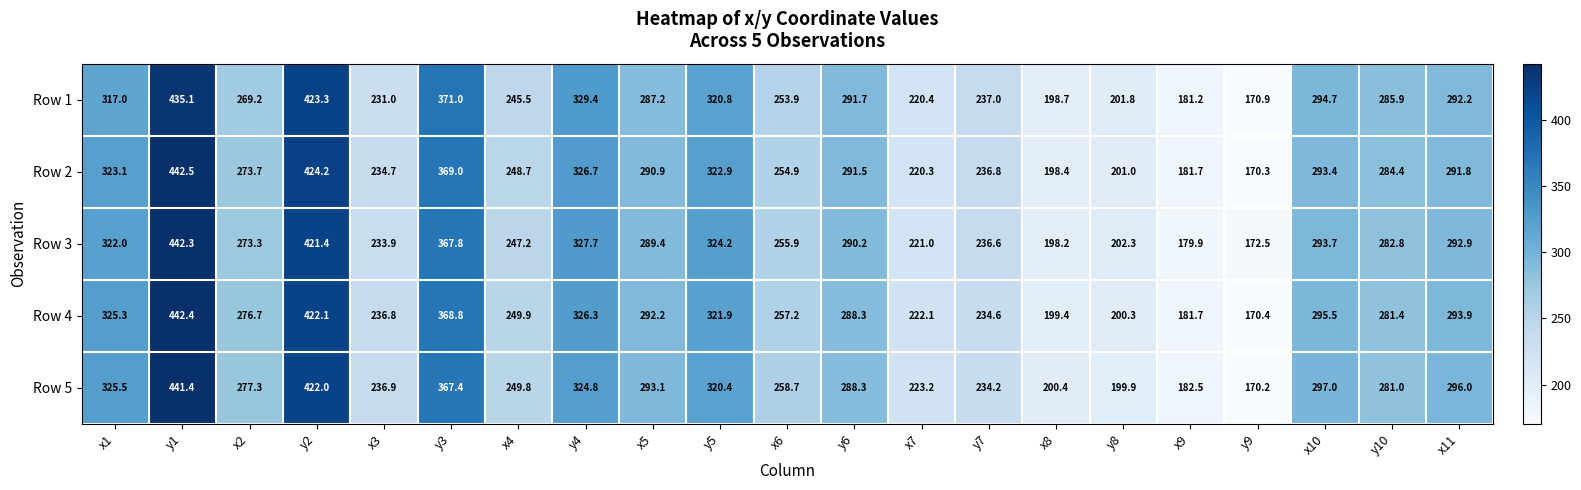

Rank the series at x5 from lowest to highest value.

Row 1, Row 3, Row 2, Row 4, Row 5